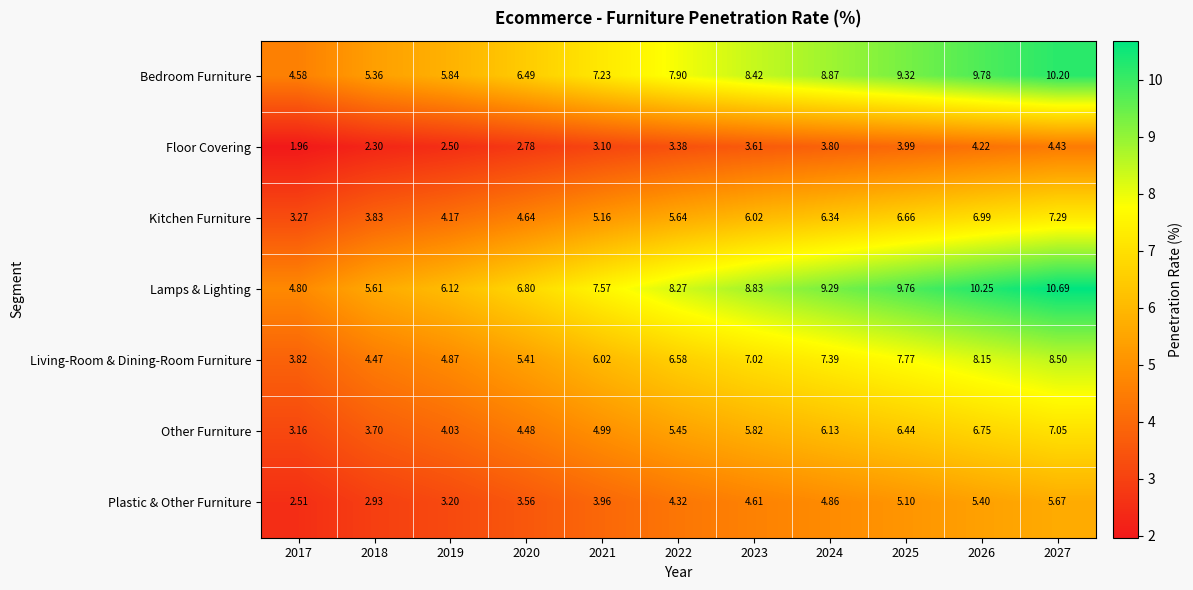

Between 2018 and 2027, which series saw the biggest shift?

Lamps & Lighting